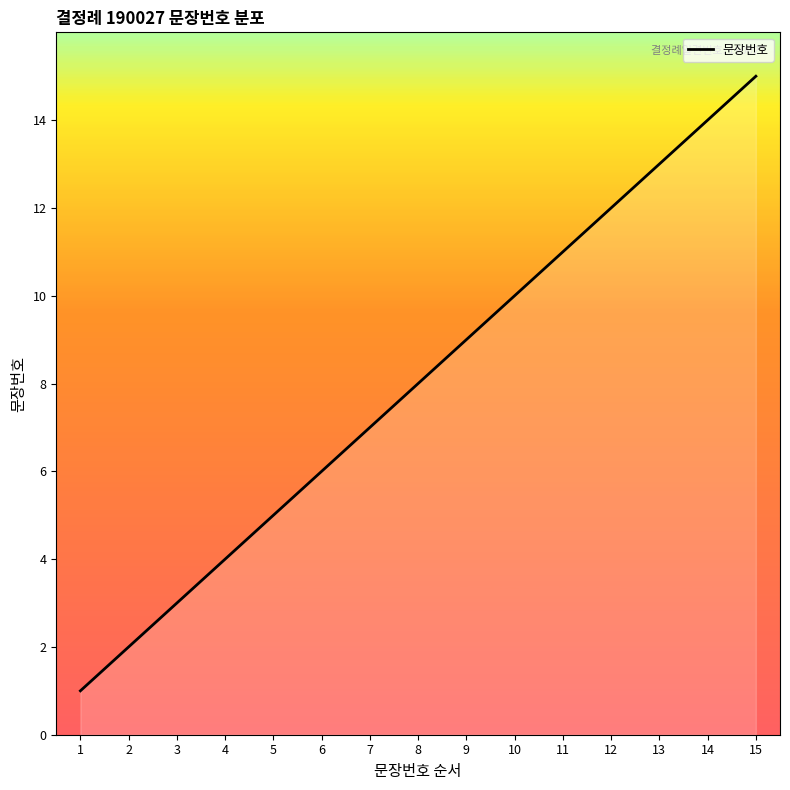

What is the change in value from 3 to 9?

+6